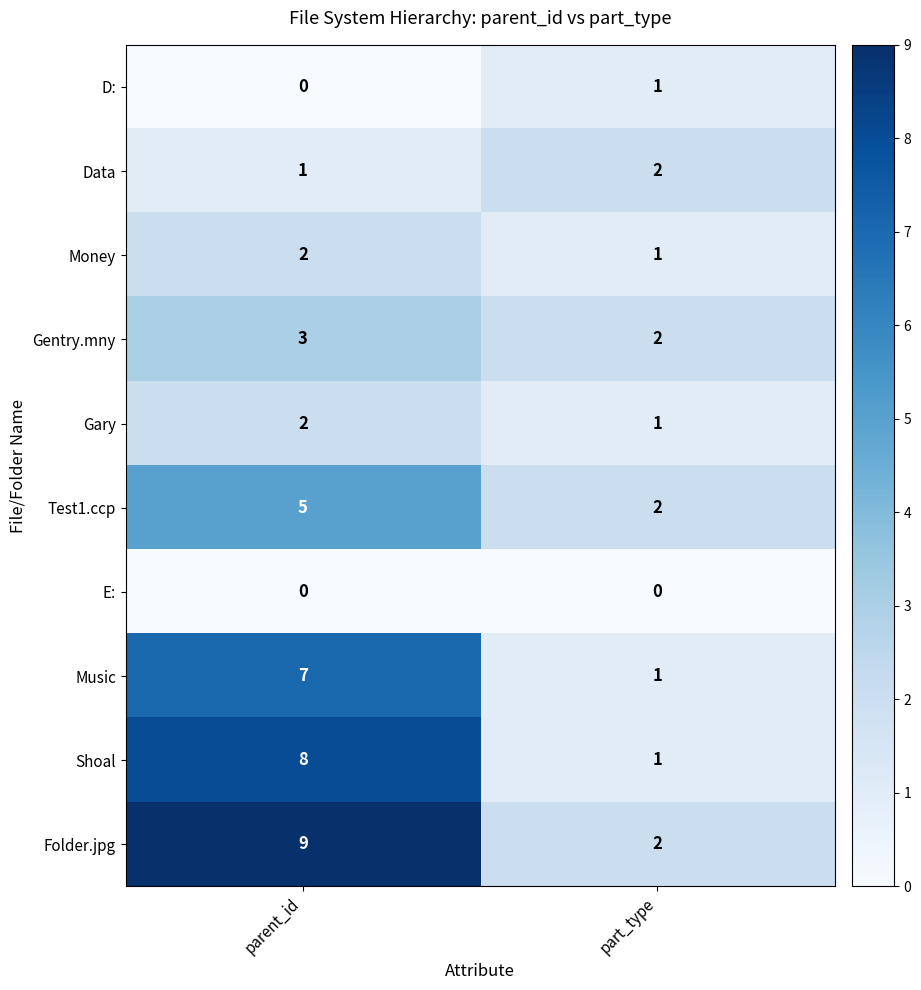

Where is Folder.jpg nearest to the value 5?

part_type